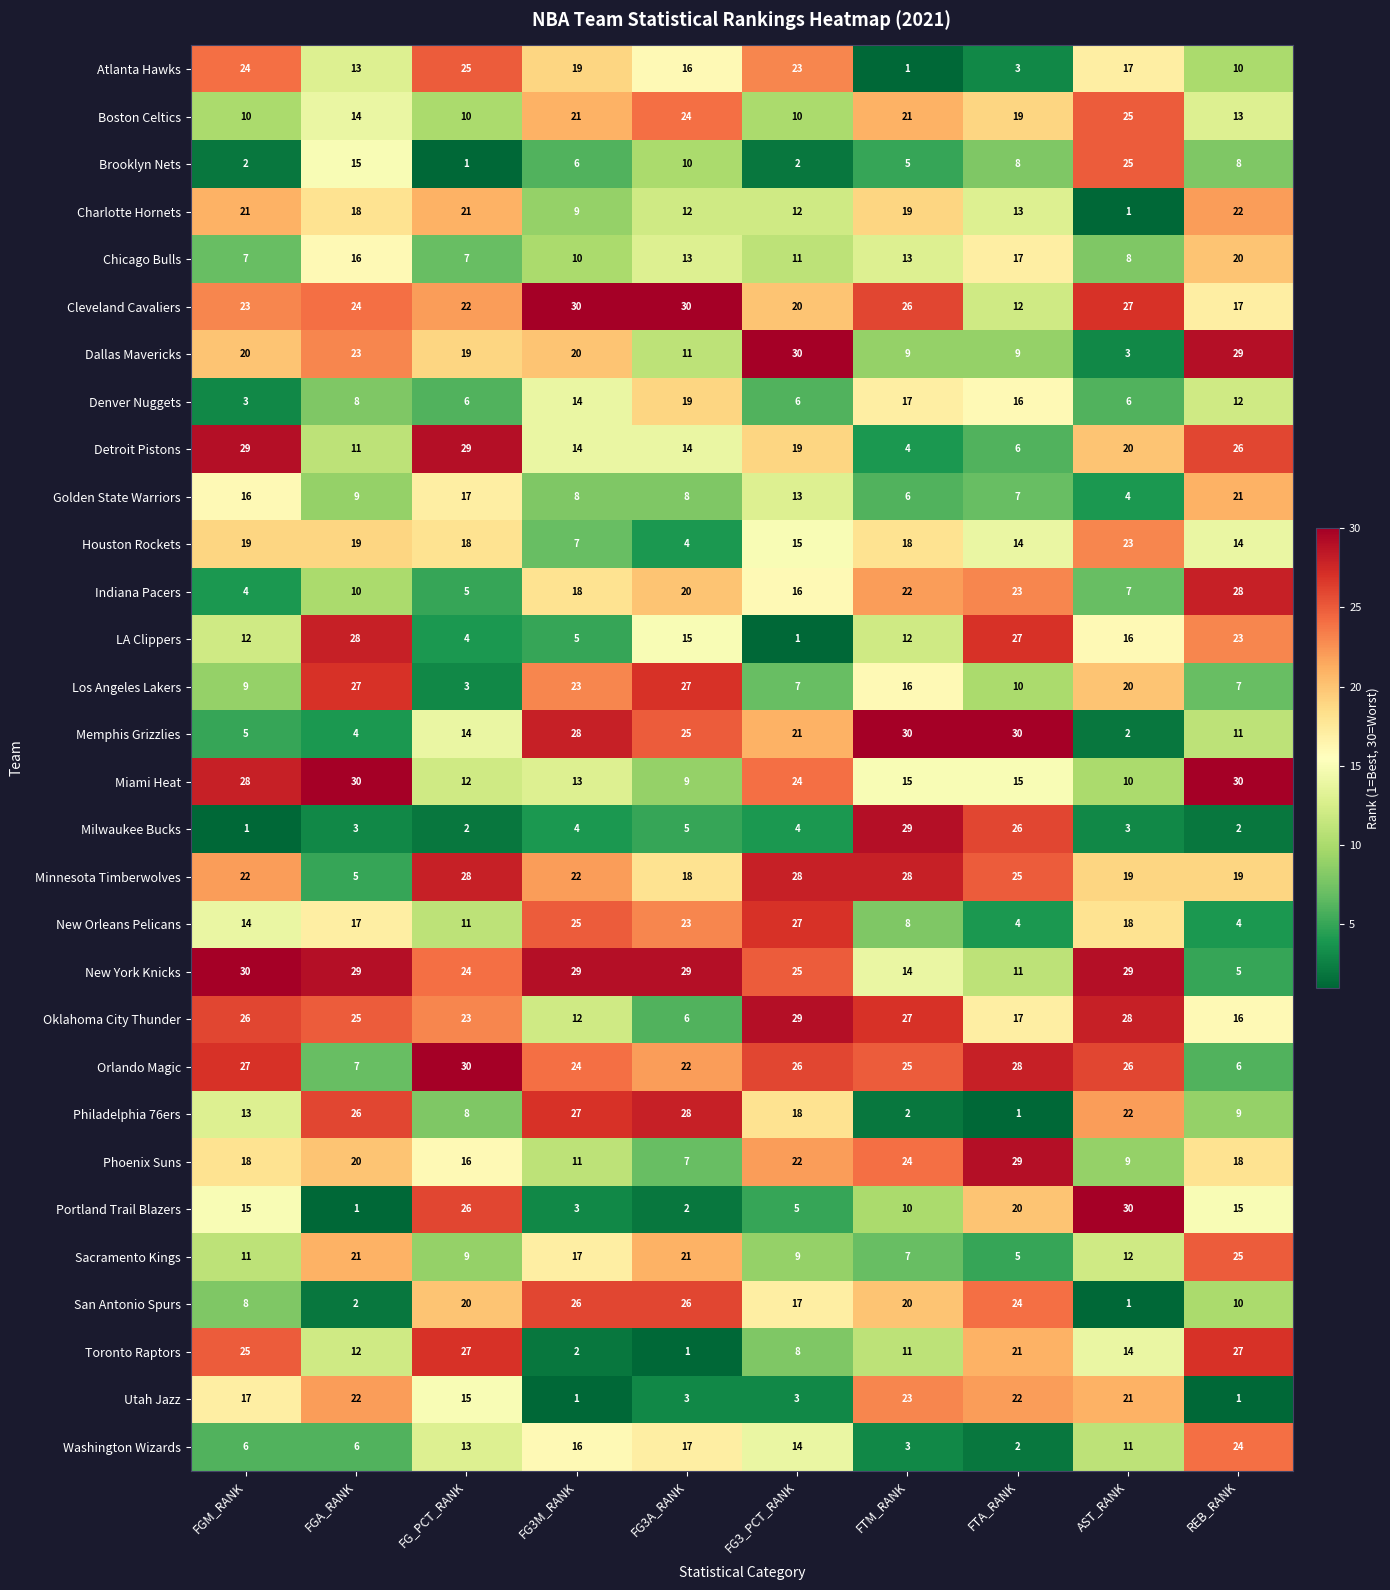

At which label does Memphis Grizzlies first exceed 21?

FG3M_RANK